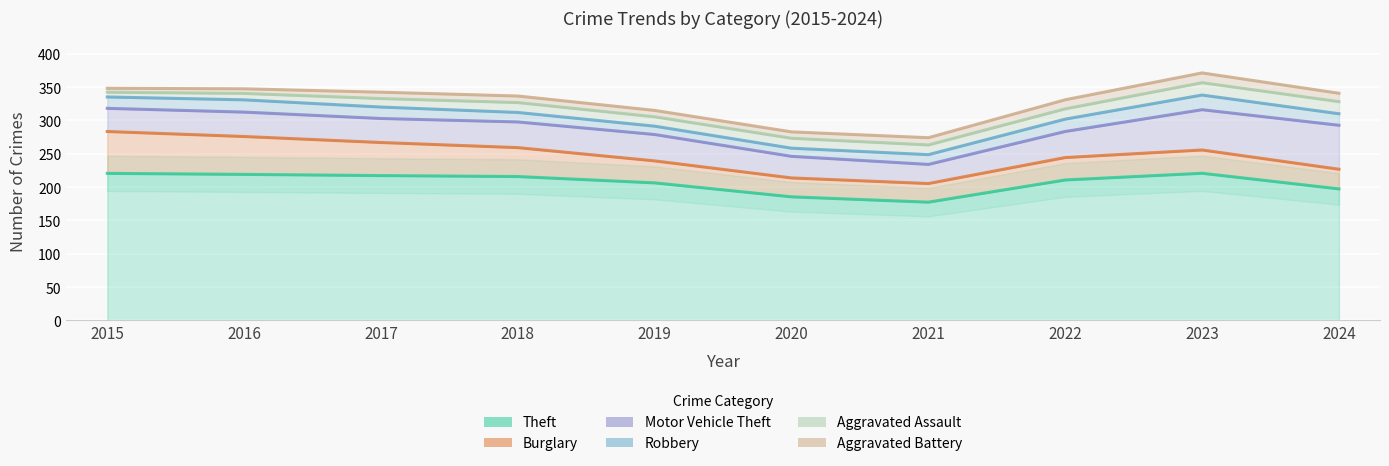

What is the value of the Robbery point at the 1st from the left?

16